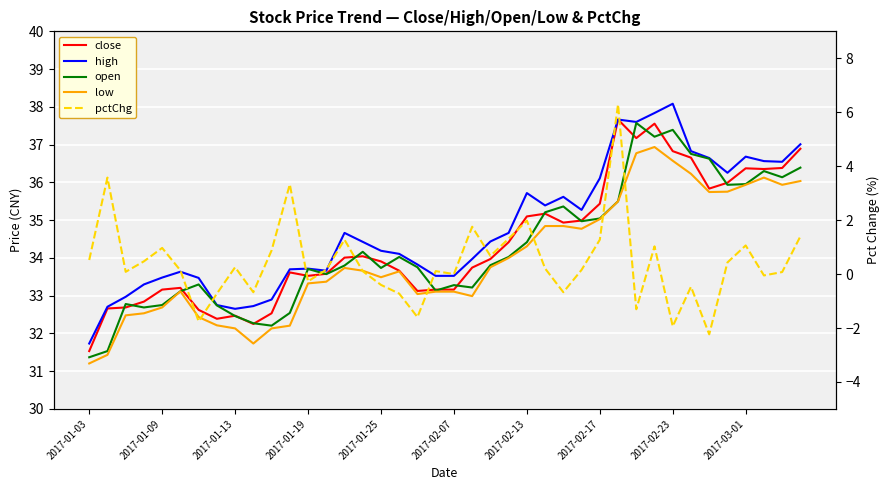

The value of open at 2017-01-09 is 21.1. True or false?

False